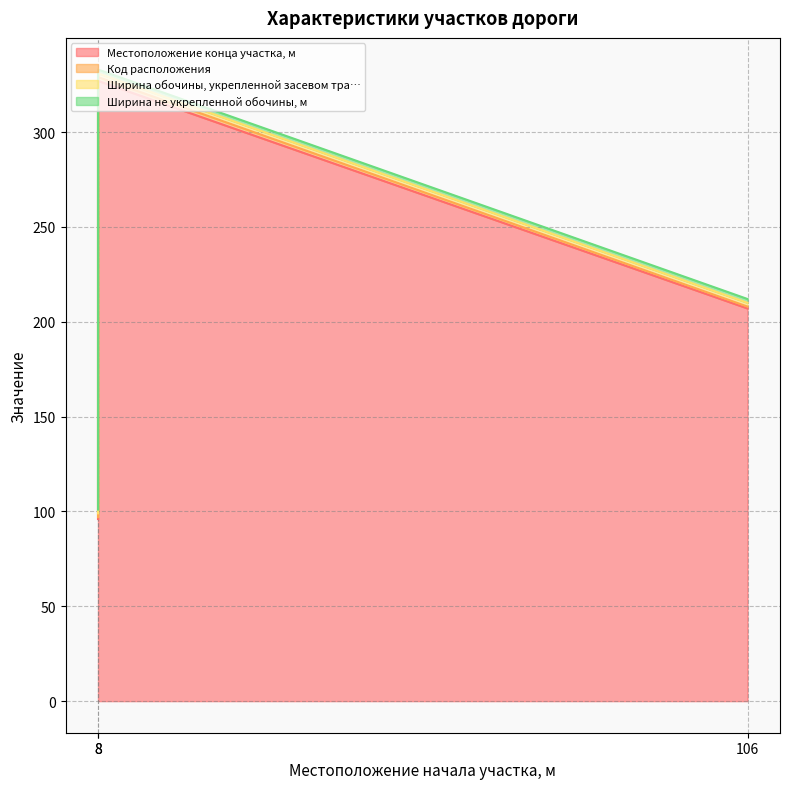

Is it true that Код расположения equals 2 at 8?

False